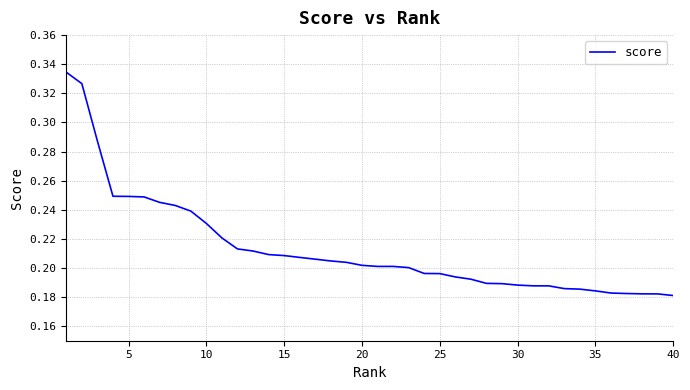

Count the values in the range 0 to 1.

40